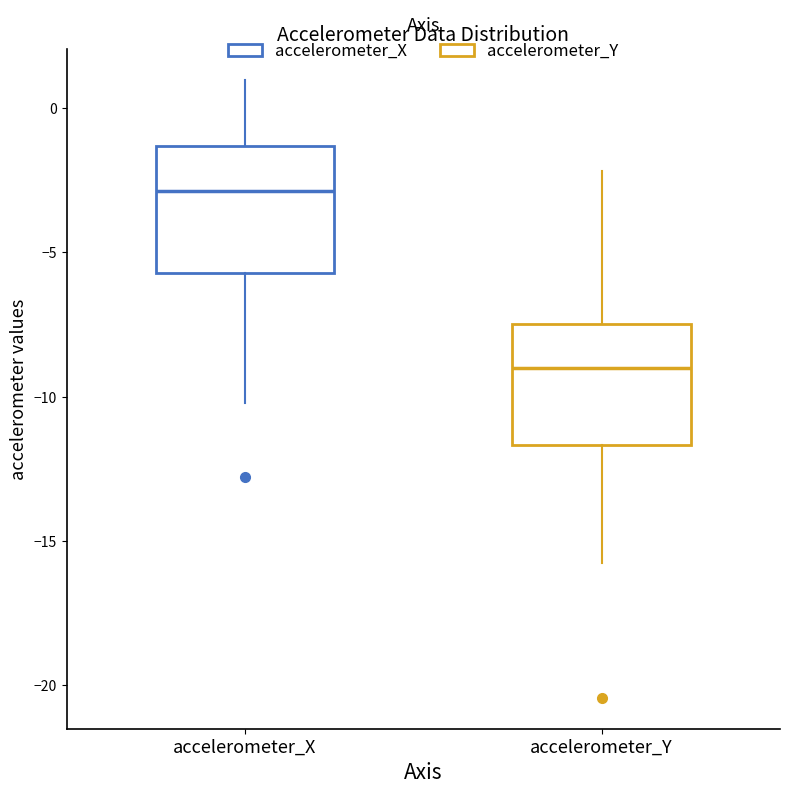

Reading left to right, transcribe this box plot: for each box, give where its median line is, the range the box spans, and where its two whiskers end, as read against the y-axis. The values are not printed on the chart, so give them approximately, as read against the axis.

accelerometer_X: median -3.0, box -5.5 to -1.5, whiskers -10.0 to 1.0
accelerometer_Y: median -9.0, box -11.5 to -7.5, whiskers -16.0 to -2.0